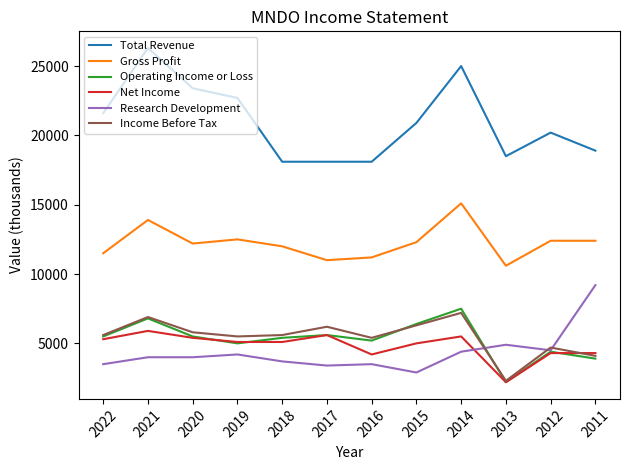

True or false: Gross Profit has a value of 12400 at 2012.

True